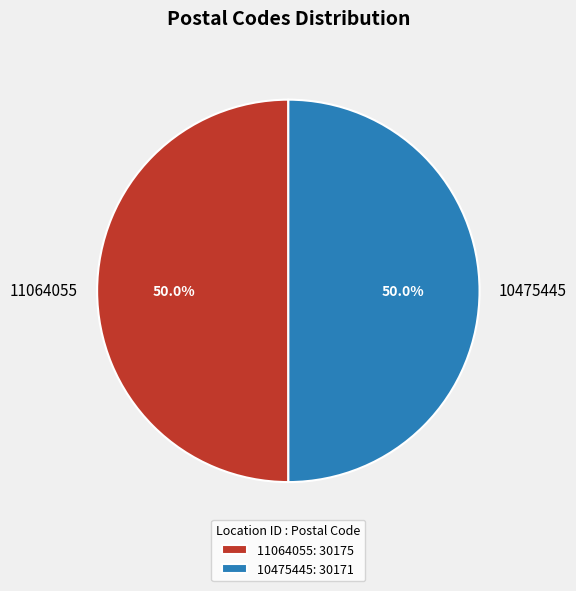

Approximately how many times larger is the value at 11064055 compared to 10475445?

1.0